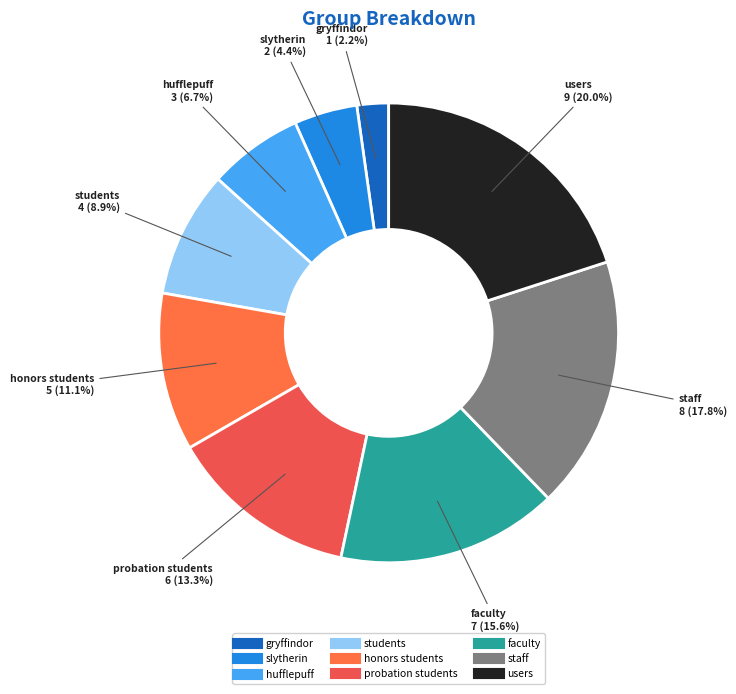

What percentage is the slytherin slice, to the nearest percent?

4%